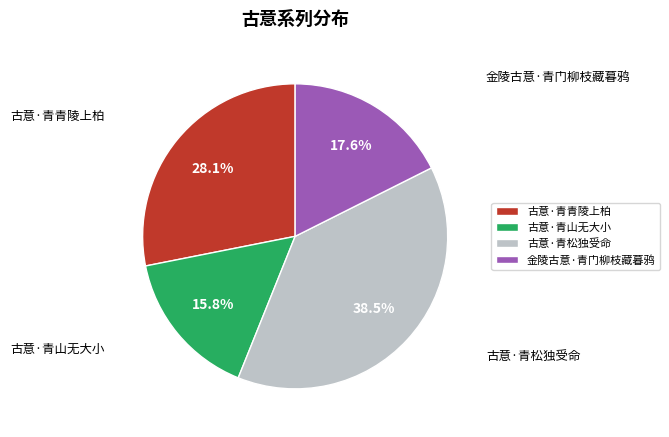

True or false: 古意·青山无大小 accounts for 8% of the total.

False